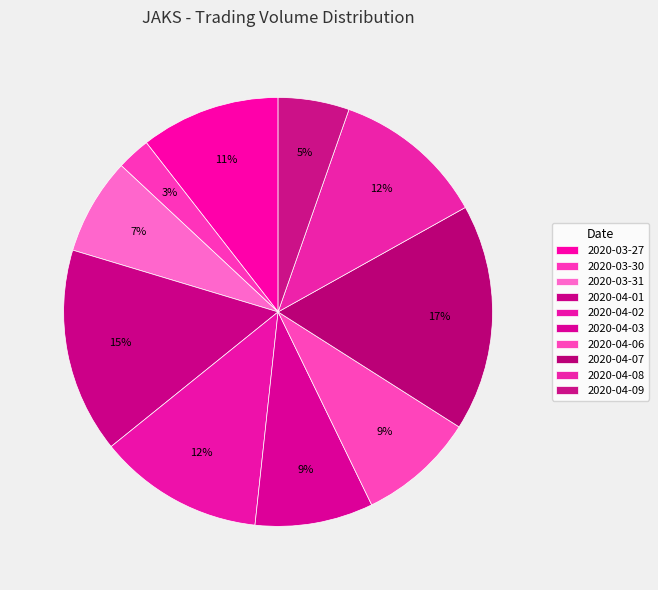

To the nearest percent, what is the average slice percentage?

10%